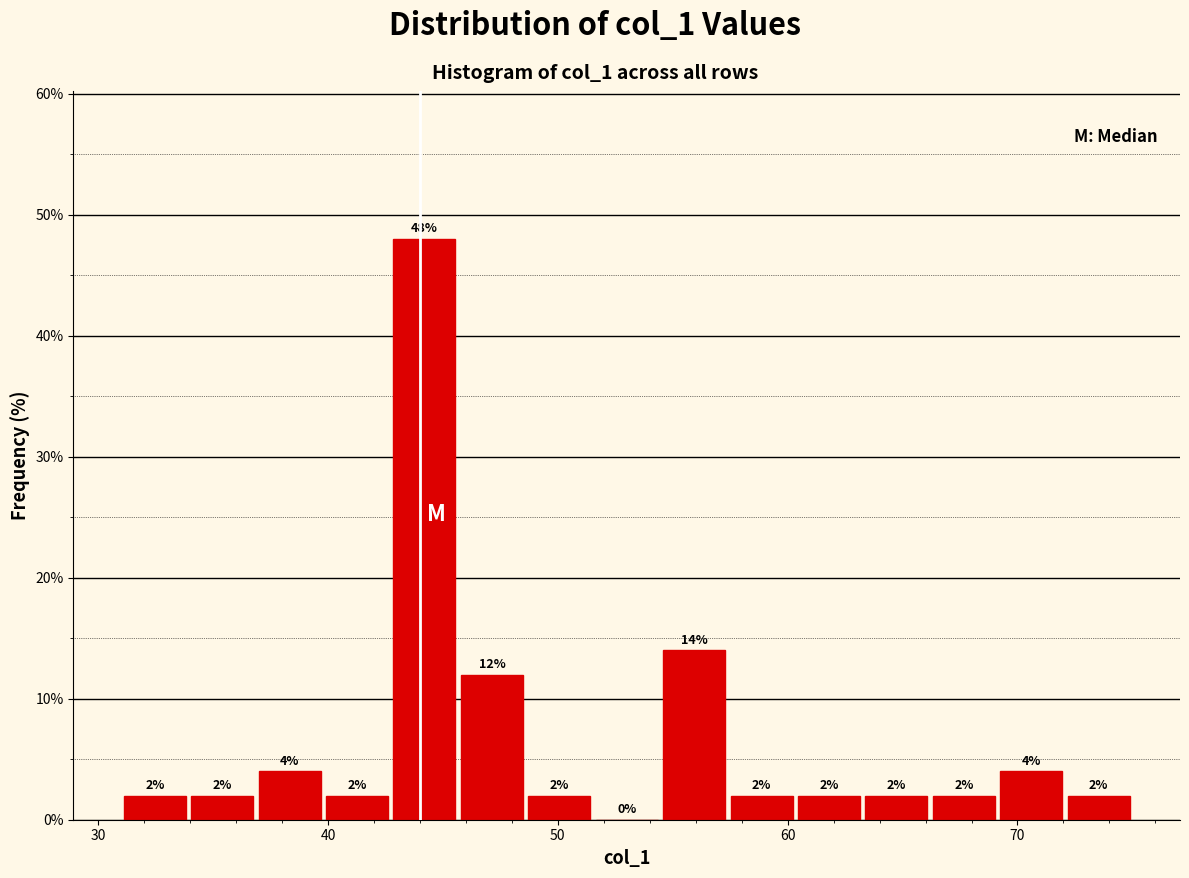

Read against the x-axis, roughly where is the centre of the tallest bar?

44